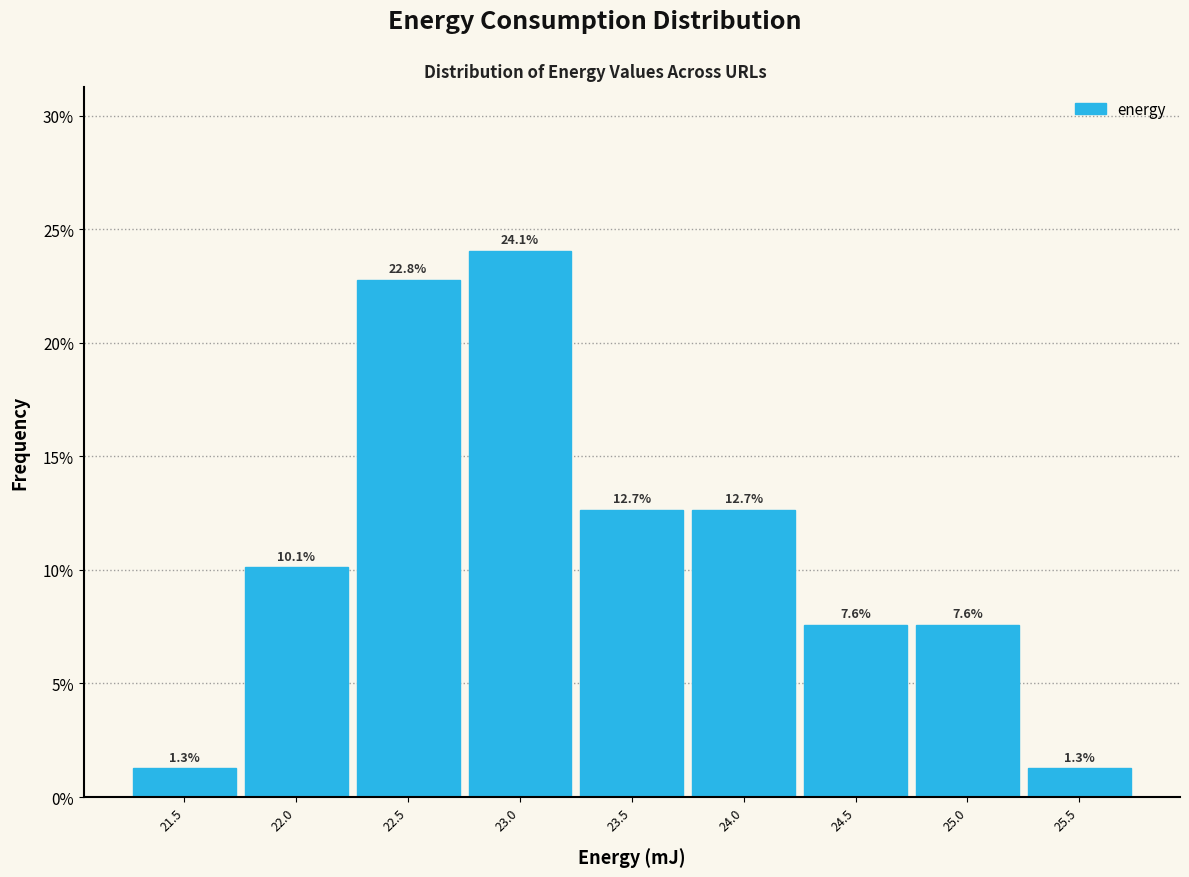

Reading left to right, list all the values displayed in this chart.

21.5=1.3	22.0=10.1	22.5=22.8	23.0=24.1	23.5=12.7	24.0=12.7	24.5=7.6	25.0=7.6	25.5=1.3